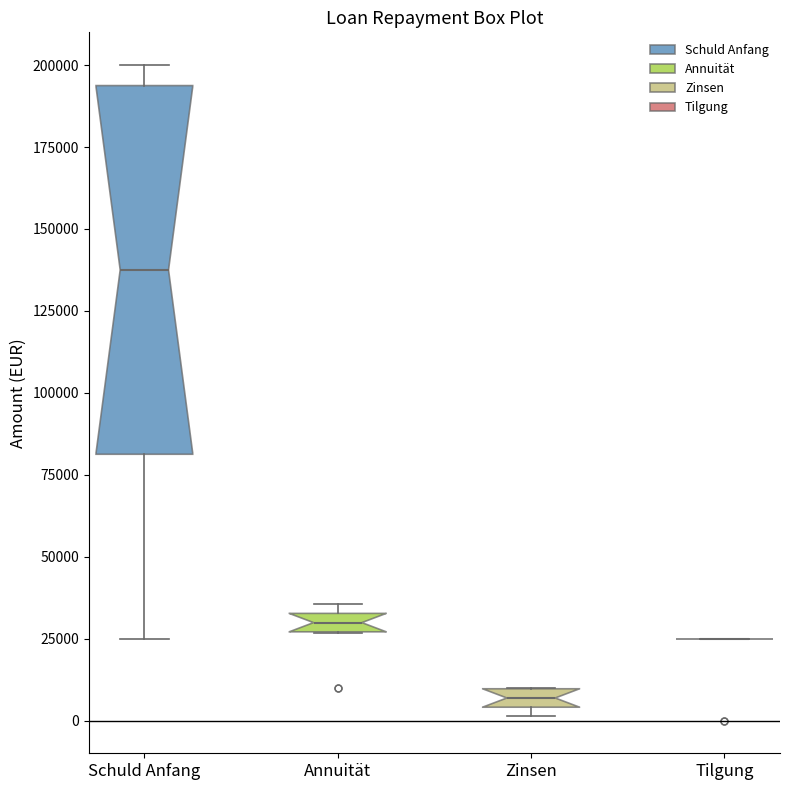

Where is the upper edge of the box for Zinsen on the y-axis? The values are not printed on the chart, so give them approximately, as read against the axis.

10000